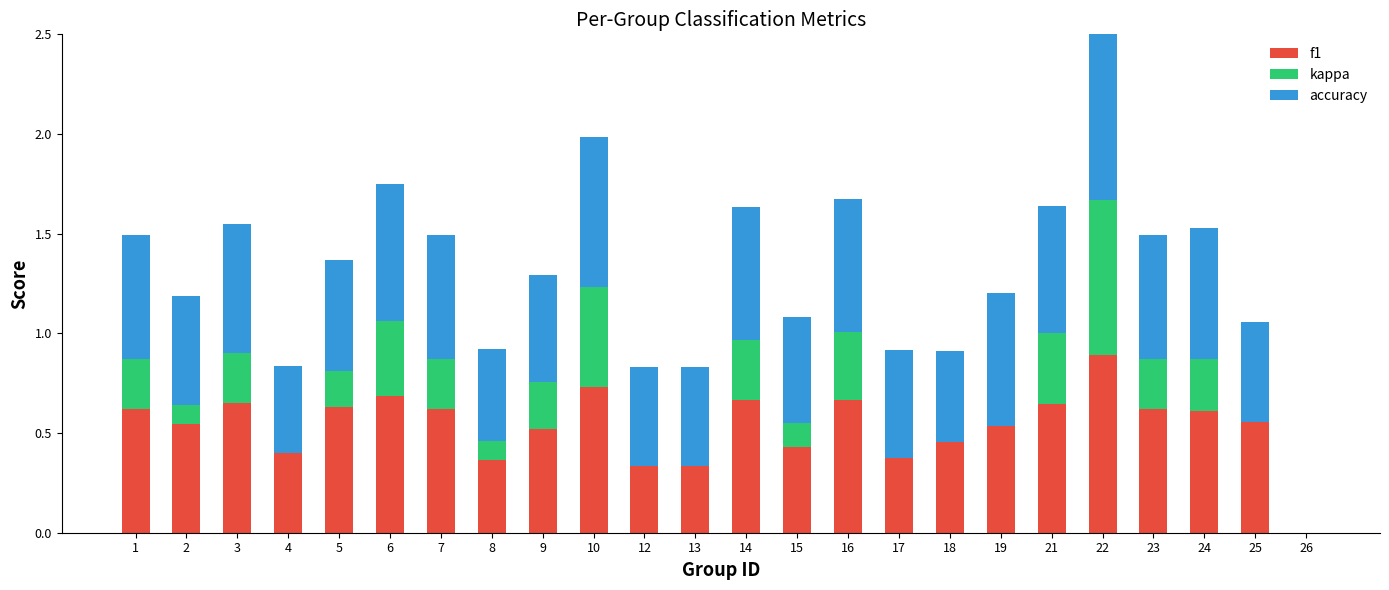

Reading left to right, extract all data points from this chart.

f1: 0.6	0.5	0.6	0.4	0.6	0.7	0.6	0.4	0.5	0.7	0.3	0.3	0.7	0.4	0.7	0.4	0.5	0.5	0.6	0.9	0.6	0.6	0.6	0.0
kappa: 0.2	0.1	0.3	0.0	0.2	0.4	0.2	0.1	0.2	0.5	0.0	0.0	0.3	0.1	0.3	0.0	0.0	0.0	0.4	0.8	0.2	0.3	0.0	0.0
accuracy: 0.6	0.5	0.6	0.4	0.6	0.7	0.6	0.5	0.5	0.8	0.5	0.5	0.7	0.5	0.7	0.5	0.5	0.7	0.6	0.9	0.6	0.7	0.5	0.0